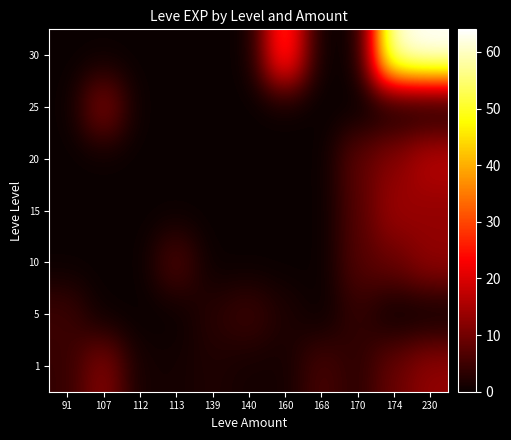

Reading left to right, list all the values displayed in this chart.

1: 91=4	107=12	112=1	113=1	139=2	140=1	160=1	168=6	170=3	174=9	230=13
5: 91=5	107=0	112=0	113=0	139=3	140=5	160=2	168=0	170=4	174=0	230=0
10: 91=0	107=0	112=0	113=7	139=0	140=0	160=0	168=0	170=7	174=9	230=13
15: 91=0	107=0	112=0	113=0	139=0	140=0	160=0	168=0	170=7	174=14	230=13
20: 91=0	107=0	112=0	113=0	139=0	140=0	160=0	168=0	170=8	174=12	230=17
25: 91=0	107=12	112=0	113=0	139=0	140=0	160=0	168=0	170=0	174=0	230=0
30: 91=0	107=0	112=0	113=0	139=0	140=0	160=31	168=0	170=0	174=62	230=64